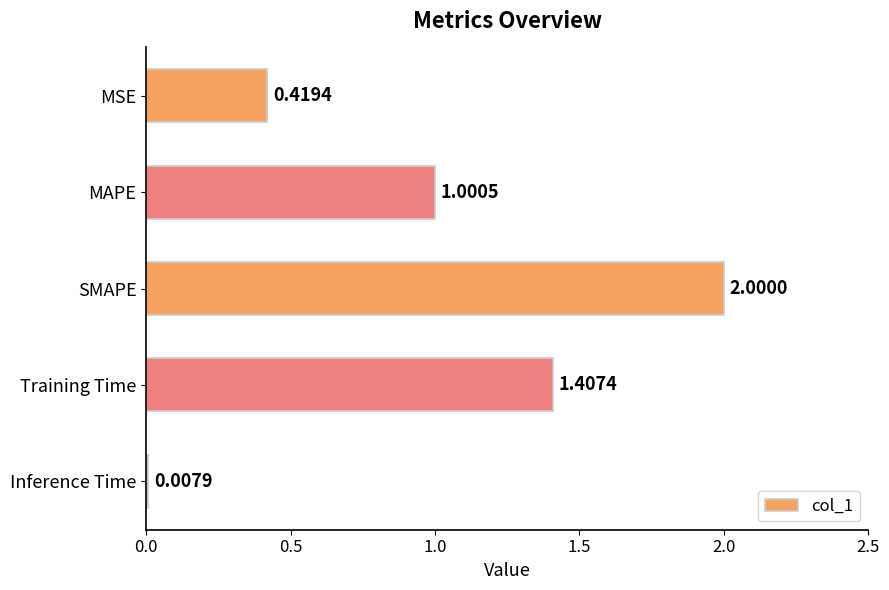

Rank the categories by value from lowest to highest.

Inference Time, MSE, MAPE, Training Time, SMAPE